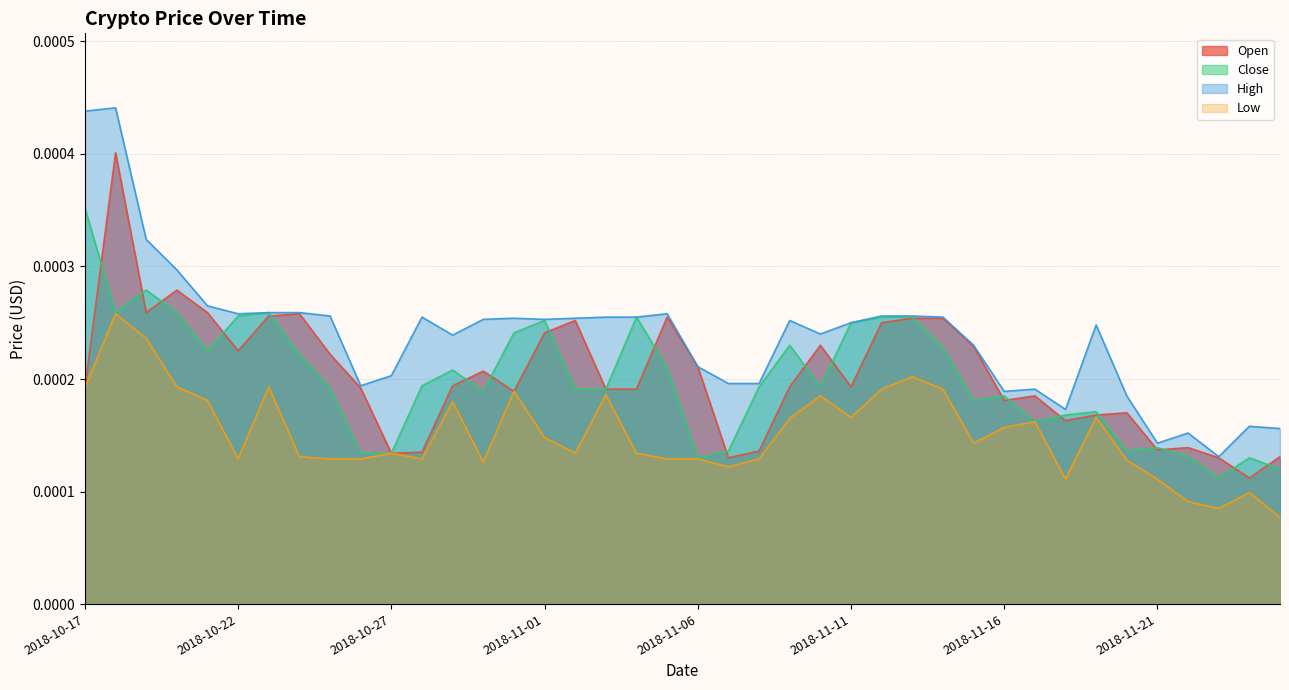

How many lines are shown in the chart?

4